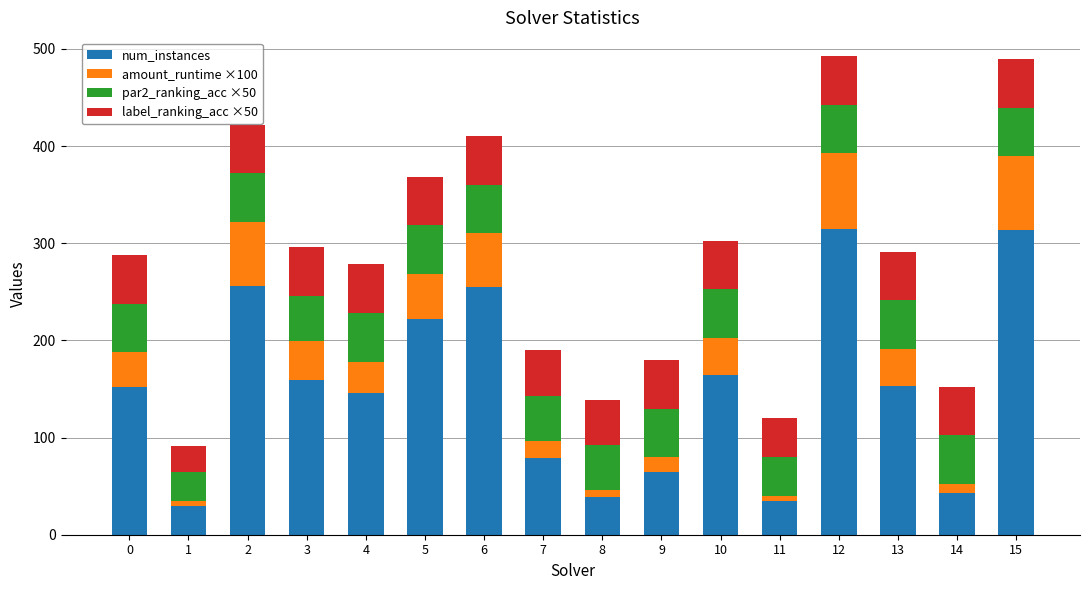

What is the difference between the maximum and minimum values in the num_instances series?

285.0